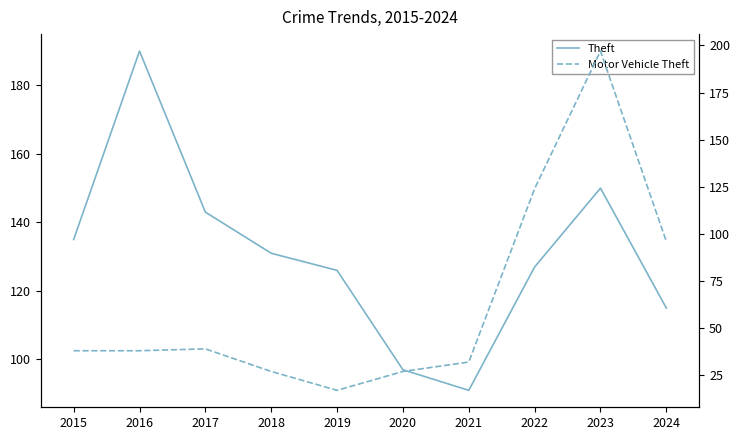

Which series ends up on top after the final intersection of Motor Vehicle Theft and Theft?

Theft